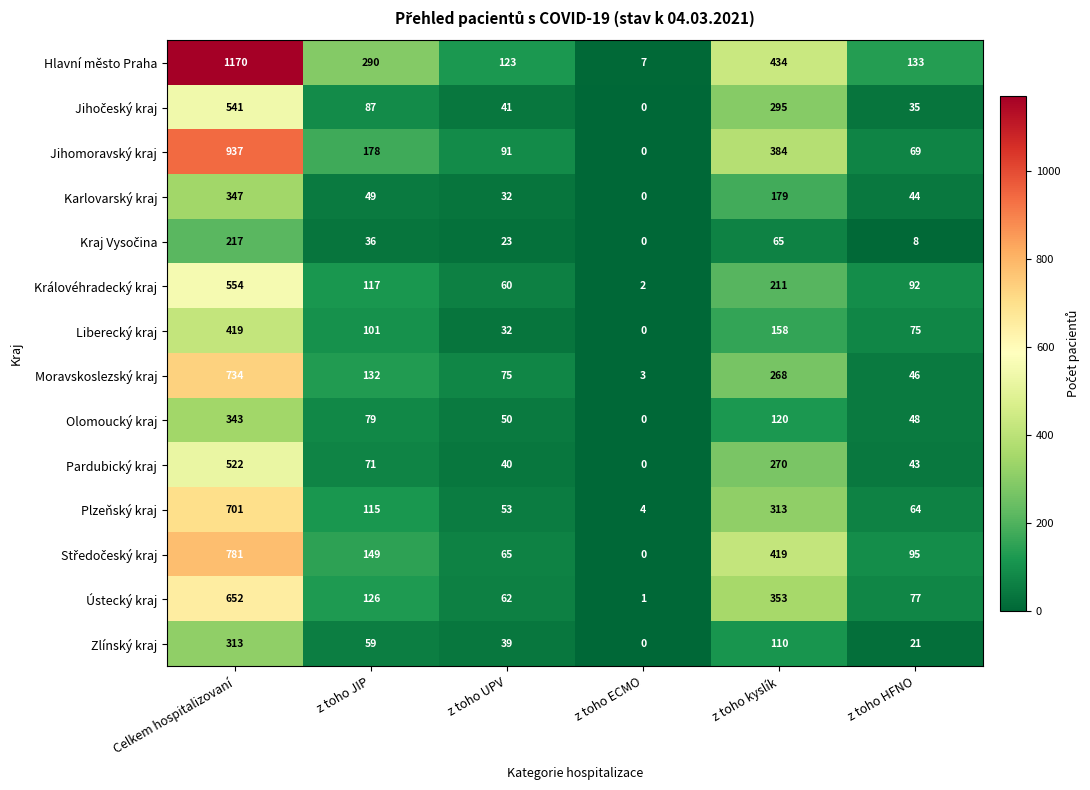

The Jihomoravský kraj series shows 0 at z toho ECMO. True or false?

True